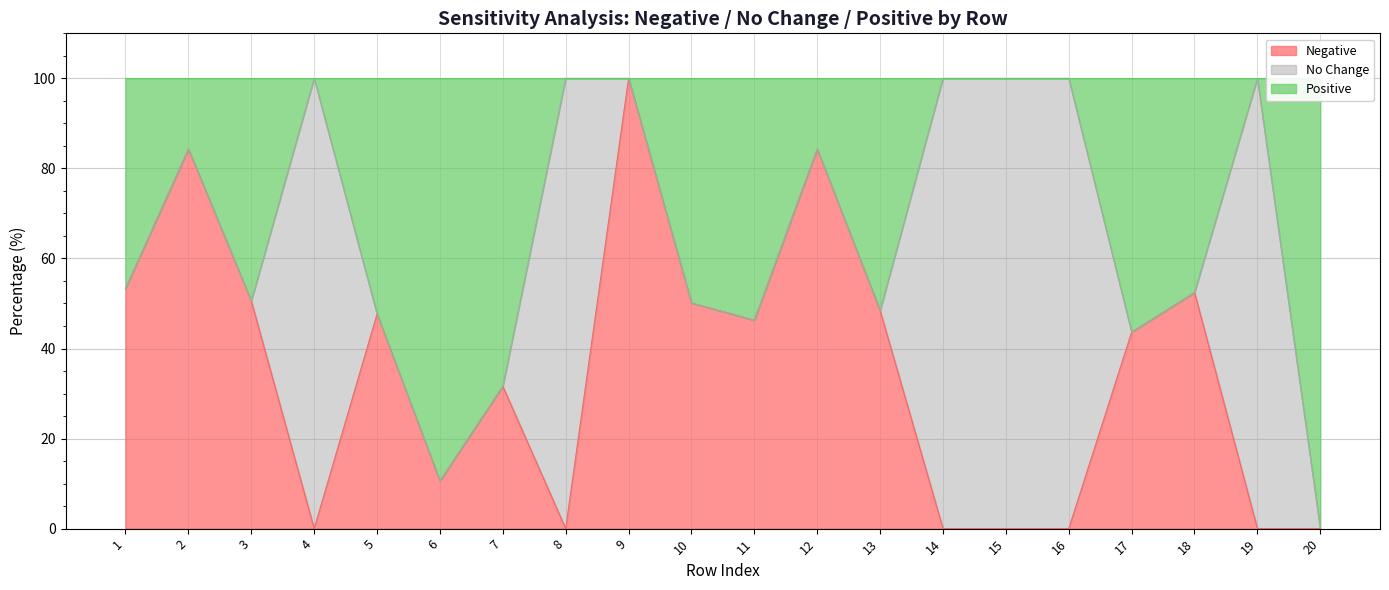

Is it true that Negative equals -63.0 at 19?

False